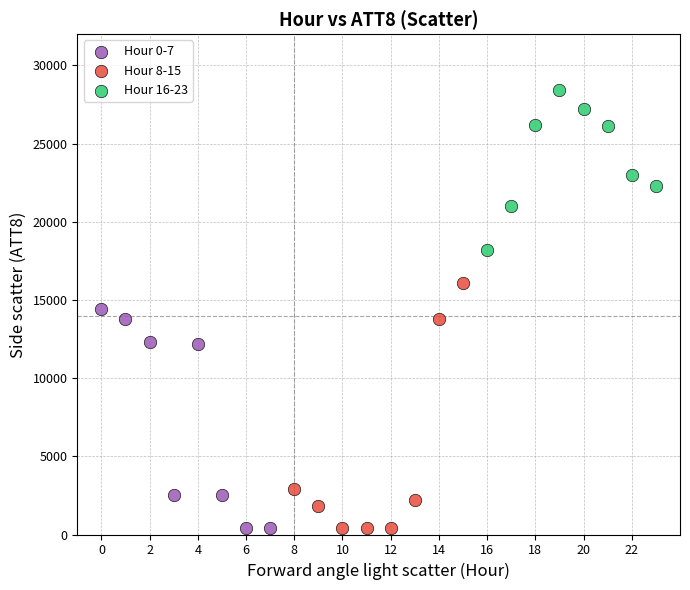

What are all the series names shown in the legend?

Hour 0-7, Hour 8-15, Hour 16-23